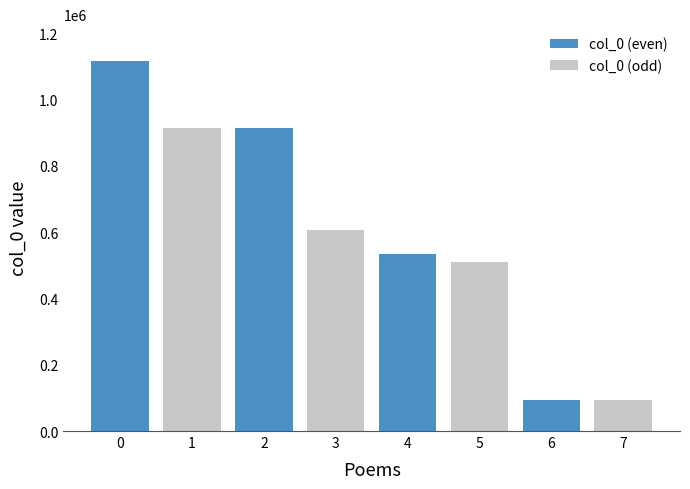

What are all the series names shown in the legend?

col_0 (even), col_0 (odd)